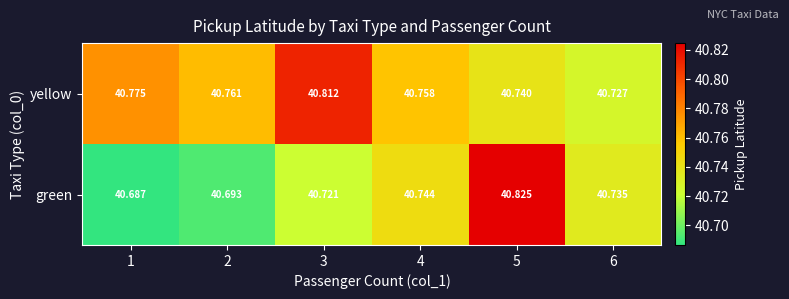

Rank the series by their maximum value, from lowest to highest.

yellow, green